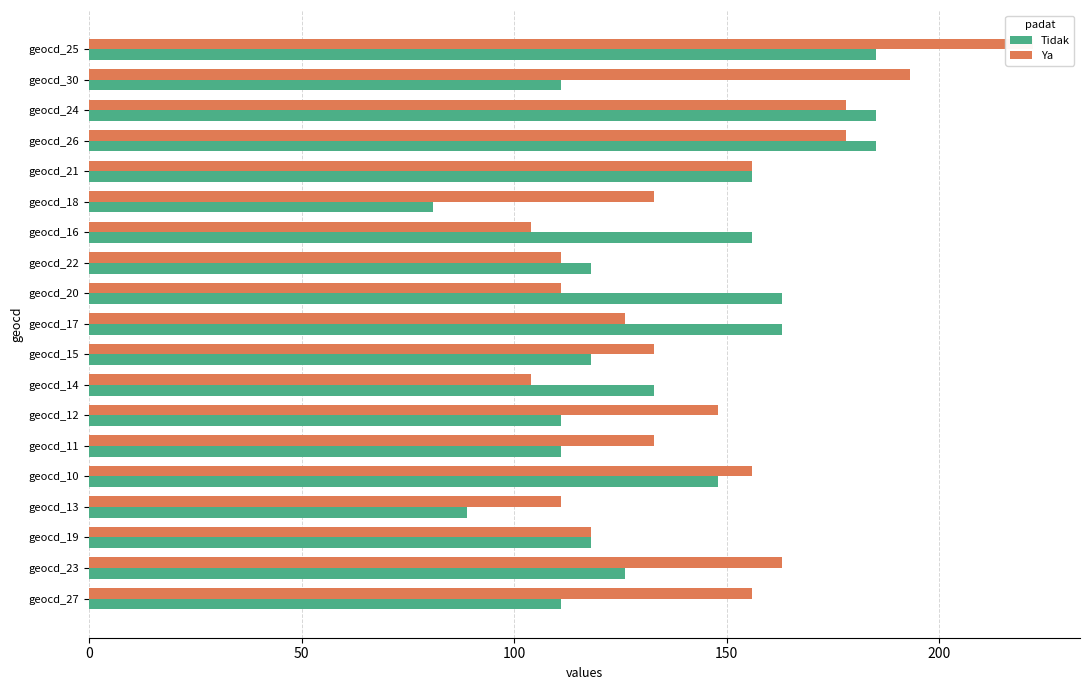

Rank the series by their maximum value, from lowest to highest.

Tidak, Ya